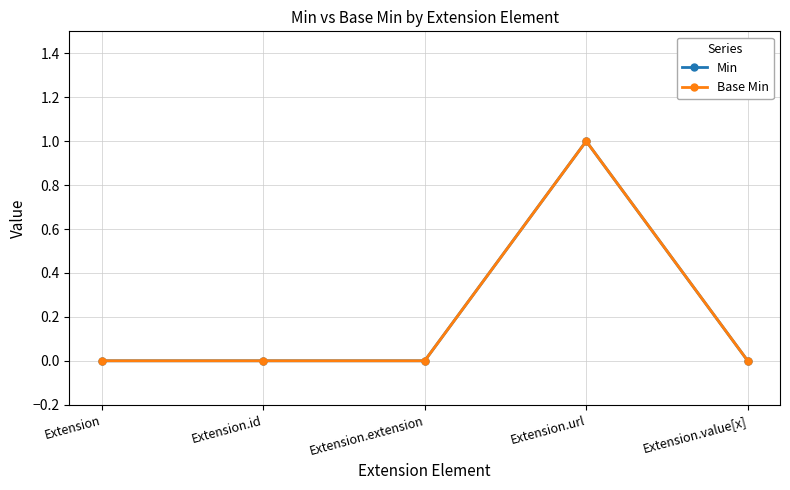

Does the chart have visible grid lines?

Yes